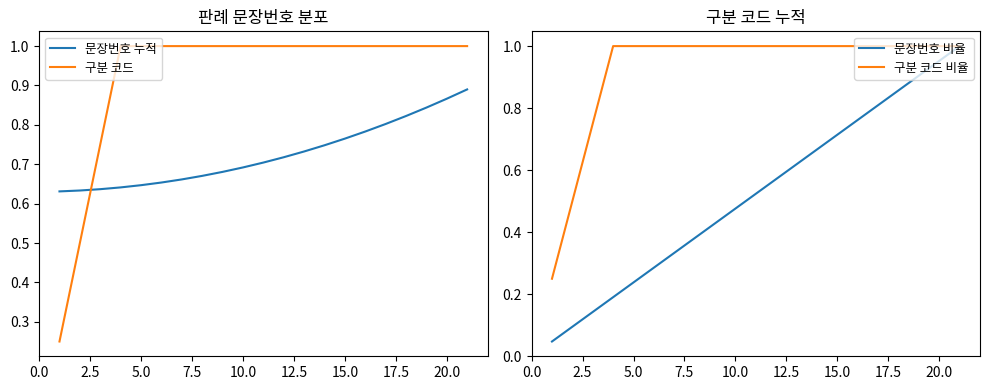

Read the 구분 코드 value at 15.0.

1.0